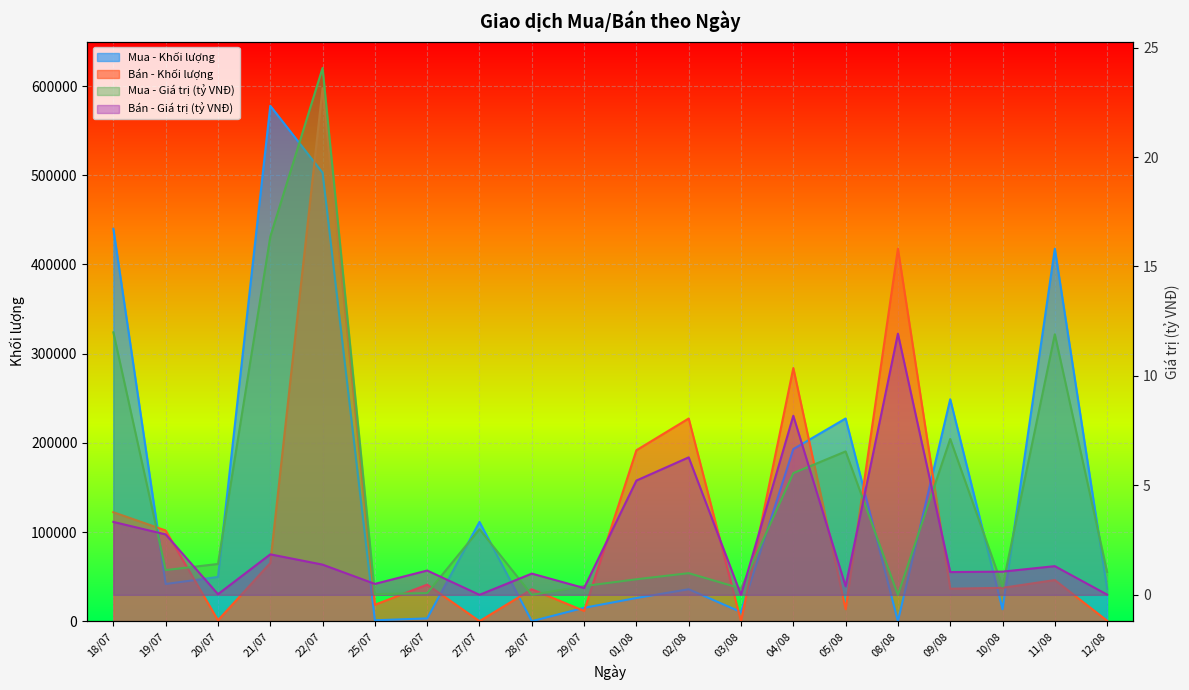

How many lines are shown in the chart?

4